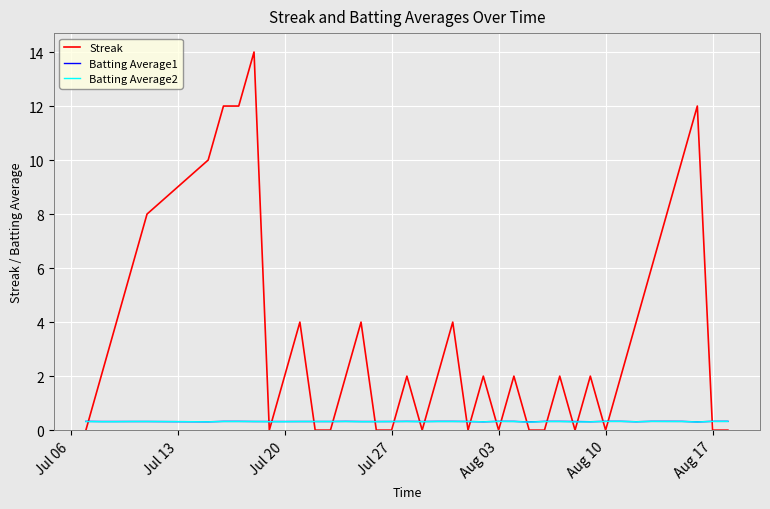

After their last crossing, which series has the higher values: Streak or Batting Average2?

Batting Average2